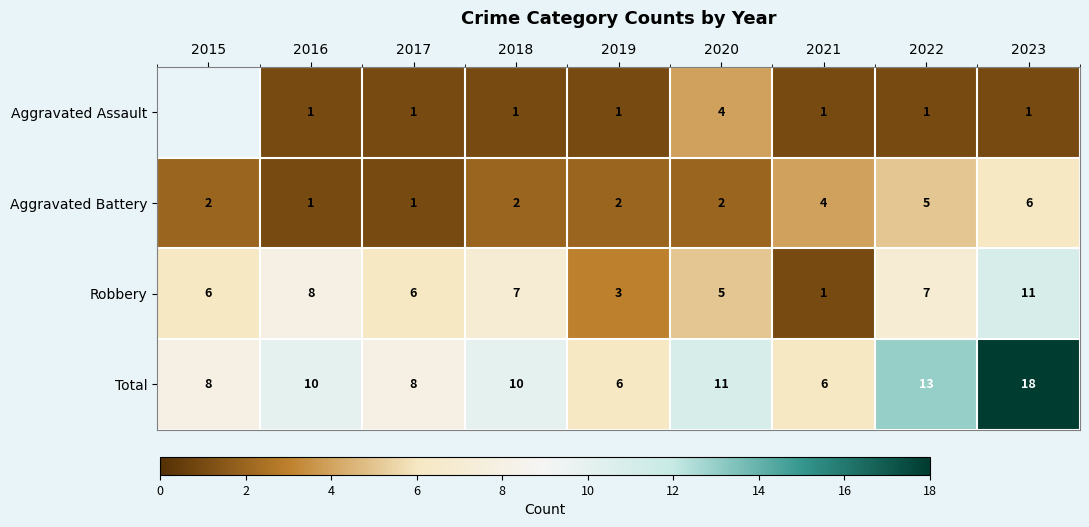

What is the sum of the Robbery values at 2019 and 2022?

10